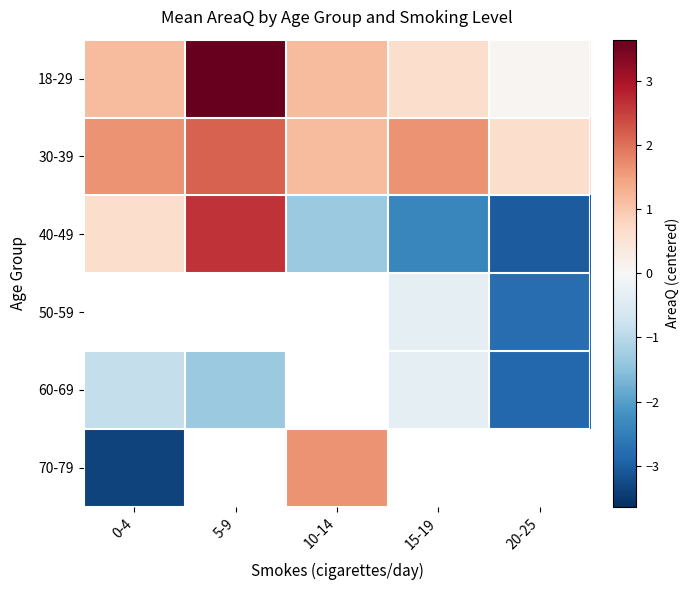

Is it true that 18-29 equals 1.1 at 0-4?

True